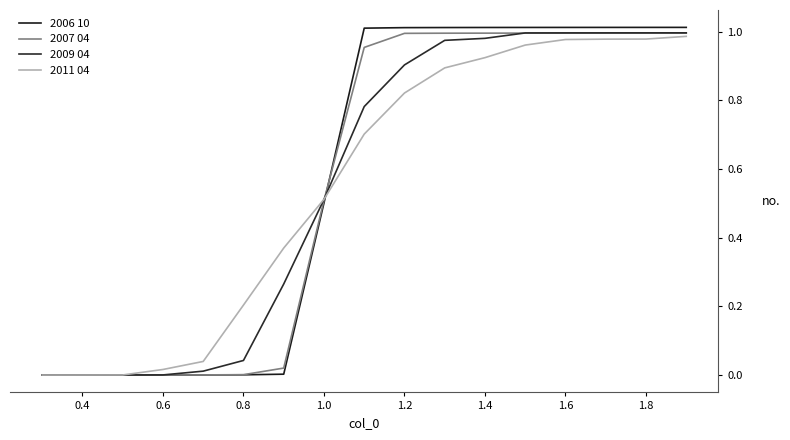

Which series has the largest range (max minus min)?

2006 10